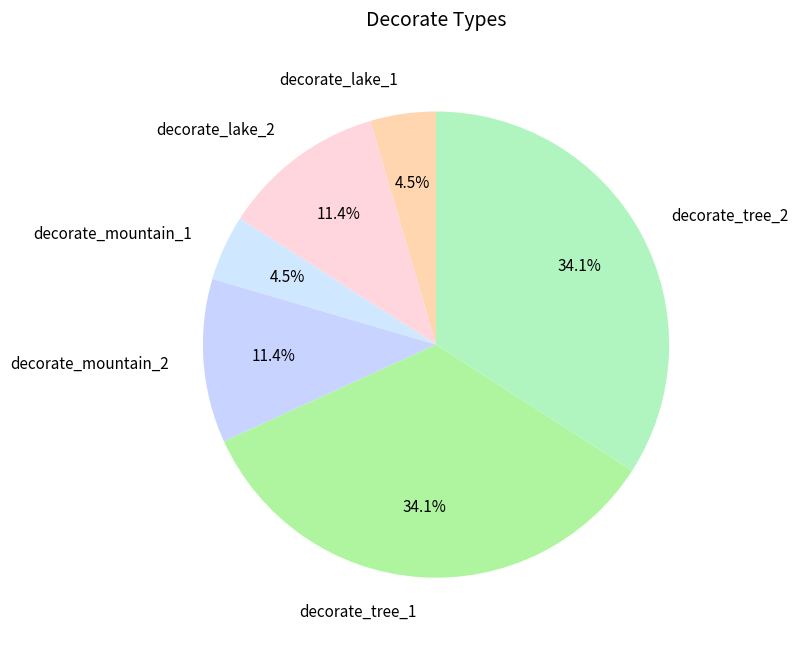

Is the sum of decorate_lake_2 and decorate_tree_1 greater than half?

No